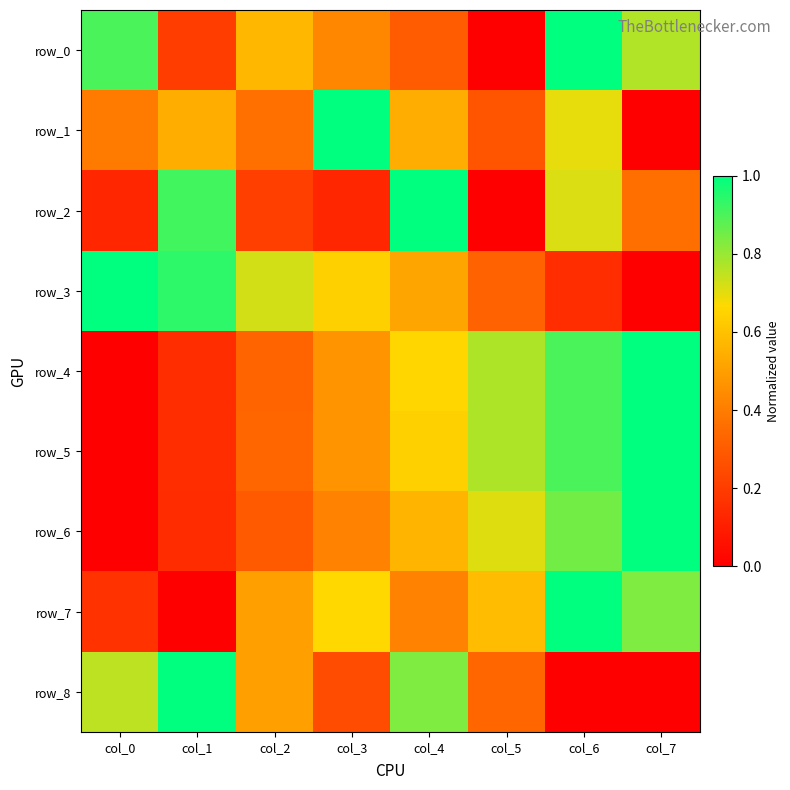

What is the sum of all row_7 values?

4.2